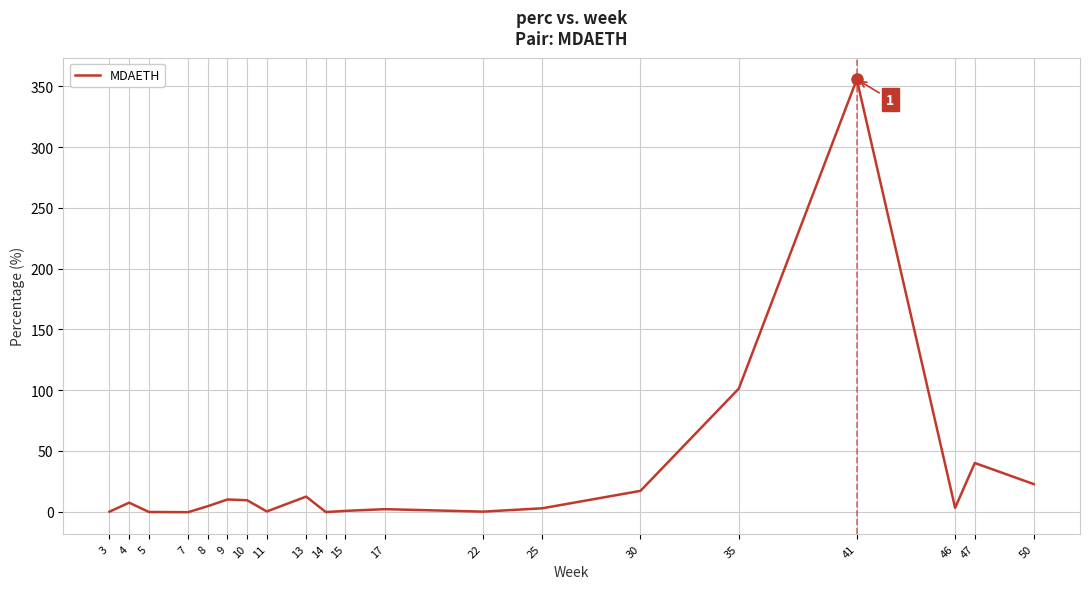

What is the greatest value displayed?

355.8